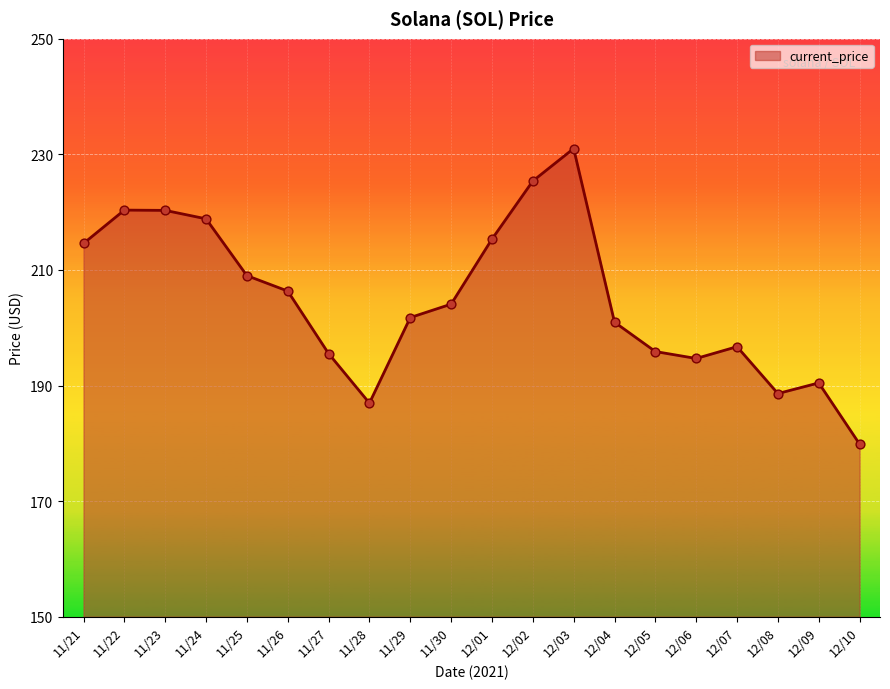

What is the change in value from 11/26 to 11/28?

-19.4